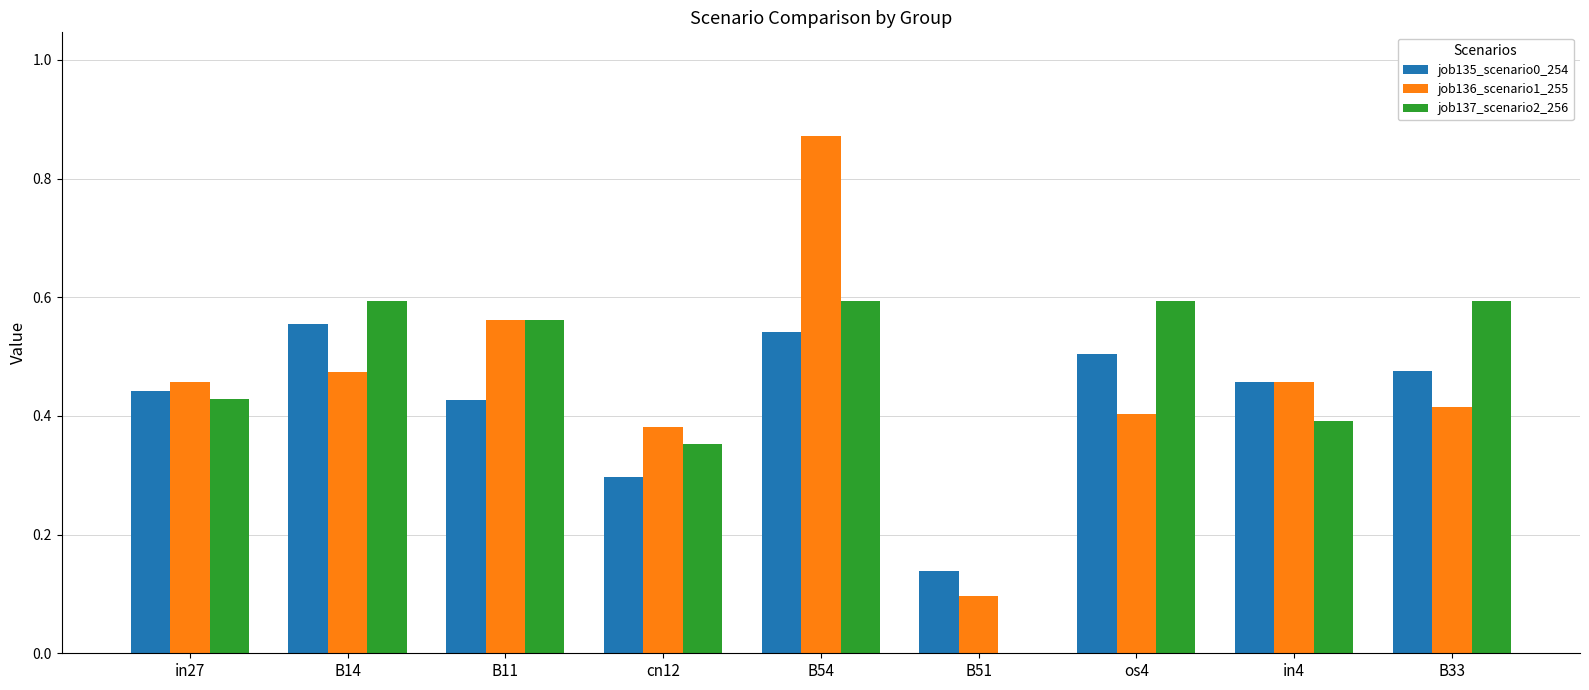

Where is job136_scenario1_255 nearest to the value 0?

B51